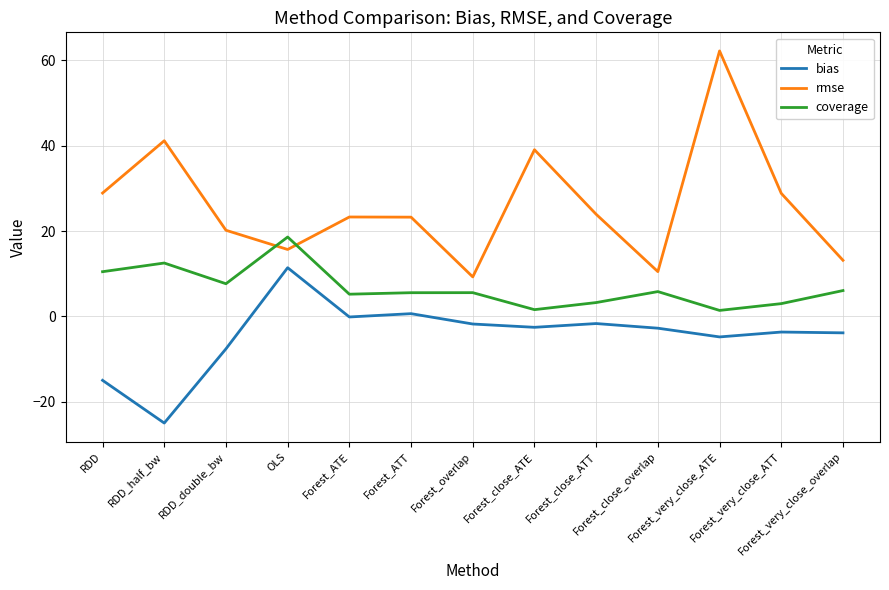

Which series has the largest total across all categories?

rmse